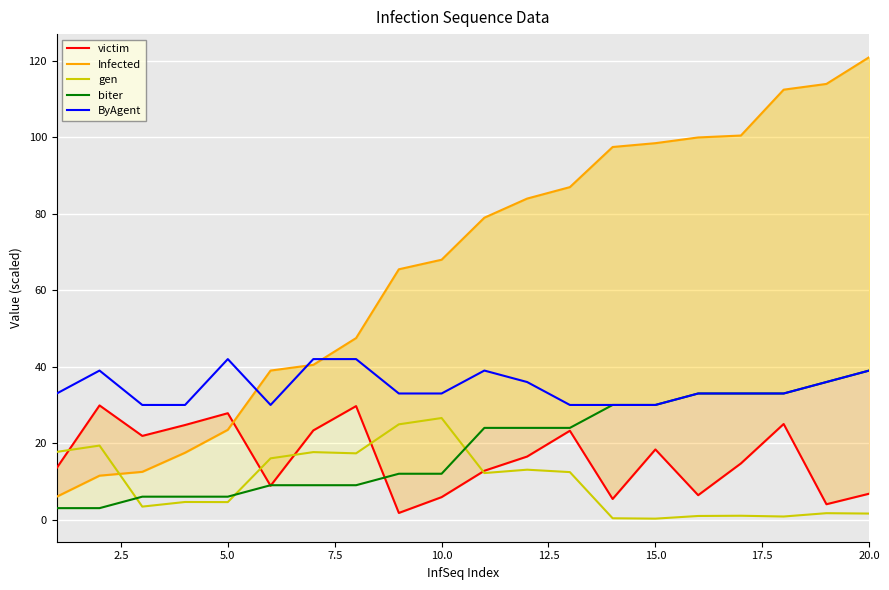

The value of ByAgent at 5.0 is 56.0. True or false?

False